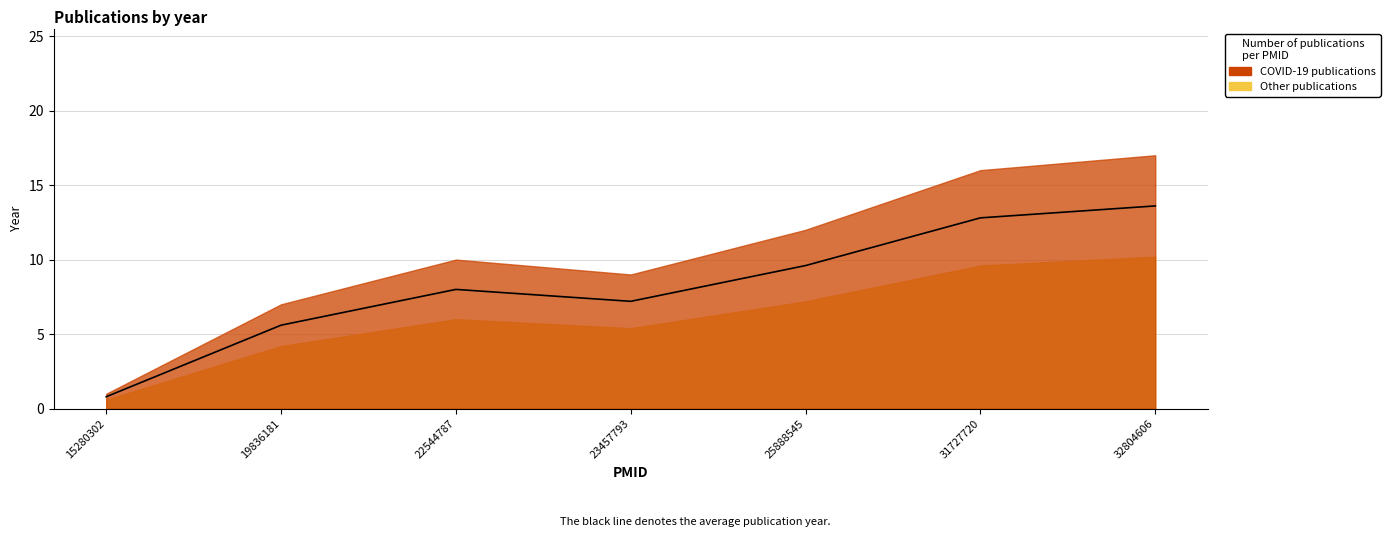

Reading left to right, what are all the values shown in this chart?

15280302=0.8	19836181=5.6	22544787=8.0	23457793=7.2	25888545=9.6	31727720=12.8	32804606=13.6